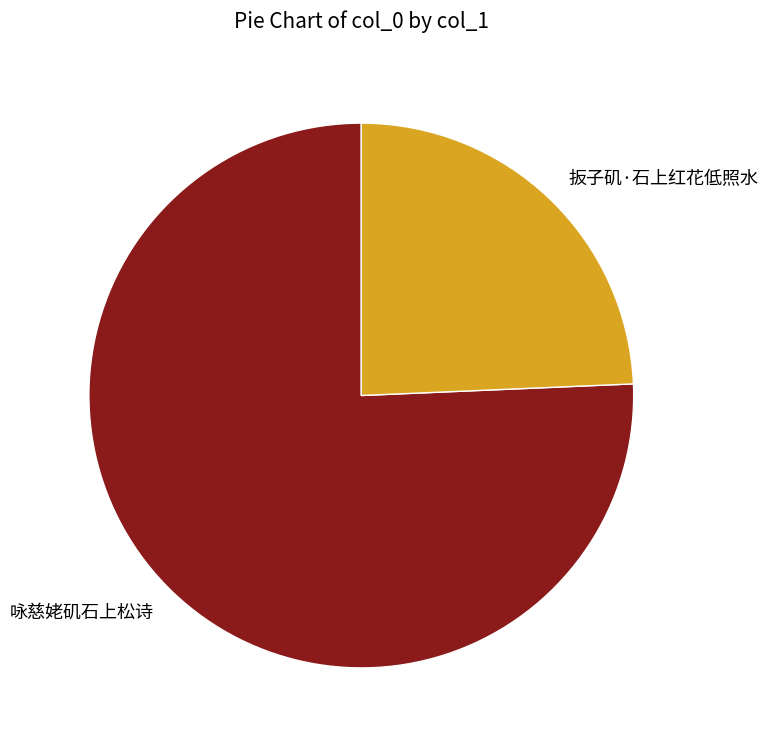

Which slice is the largest?

咏慈姥矶石上松诗